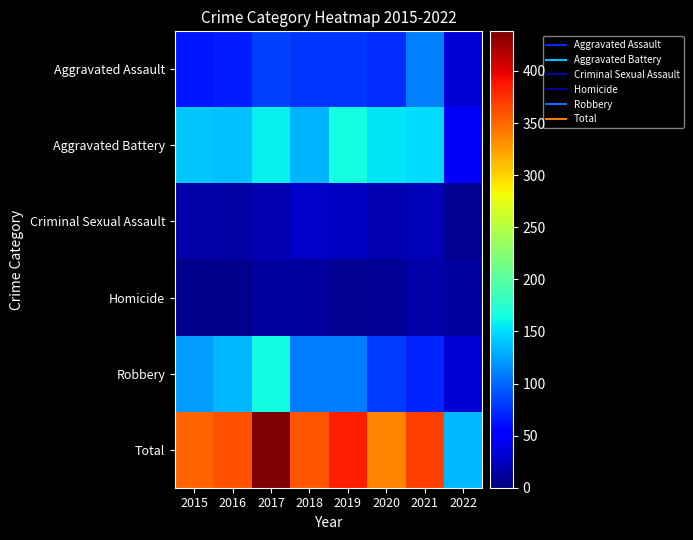

Between 2021 and 2019, which is larger?

2021